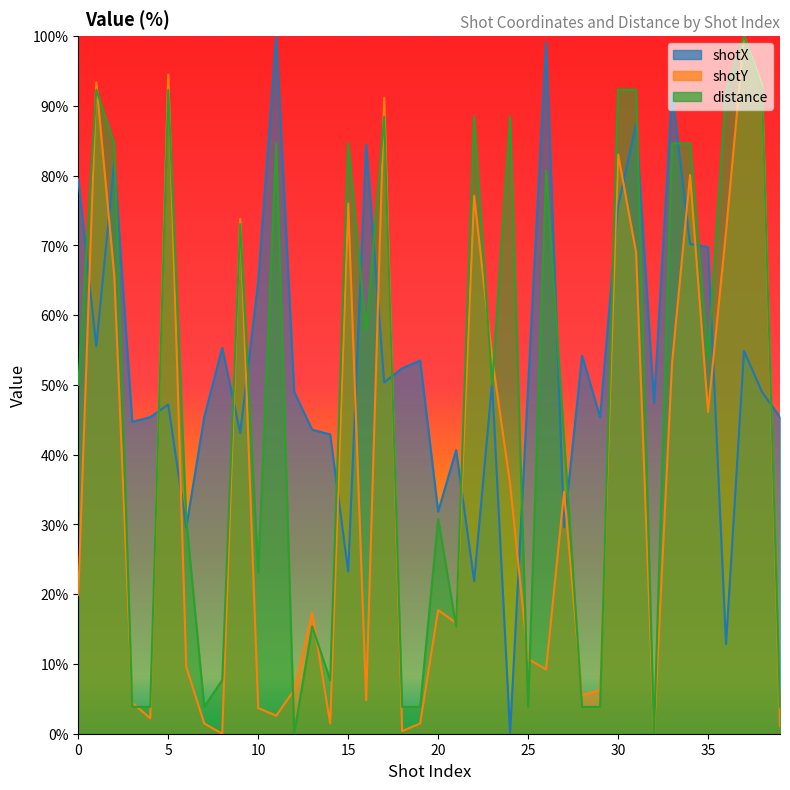

At which category does the chart reach its minimum across all series?

24